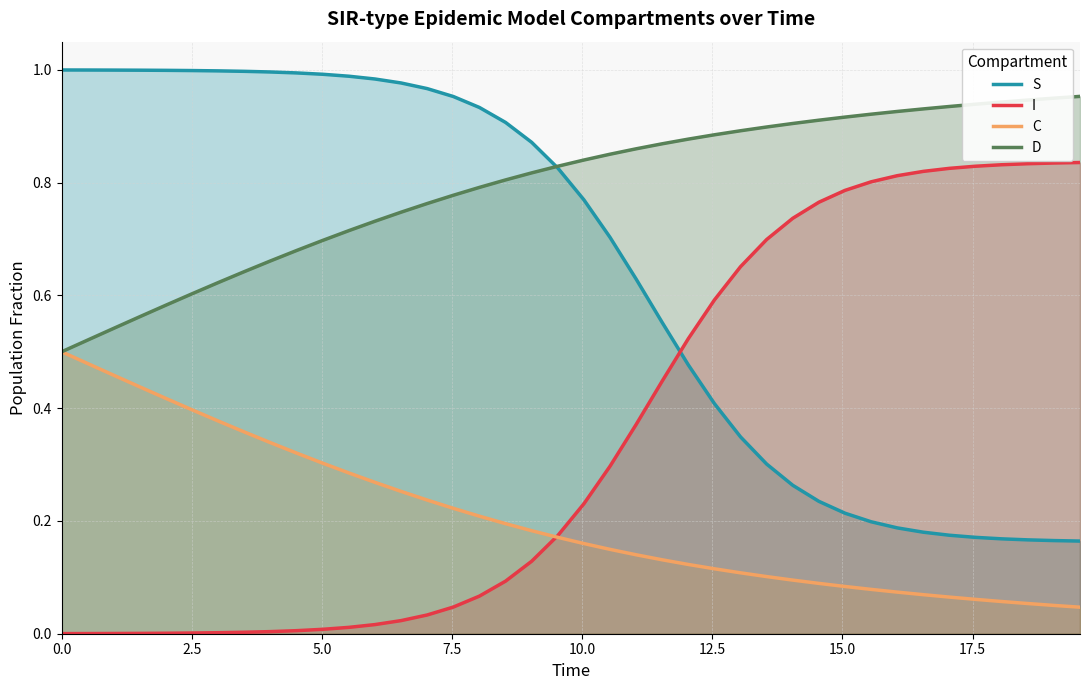

List the series in order of their peak value, highest first.

S, D, I, C